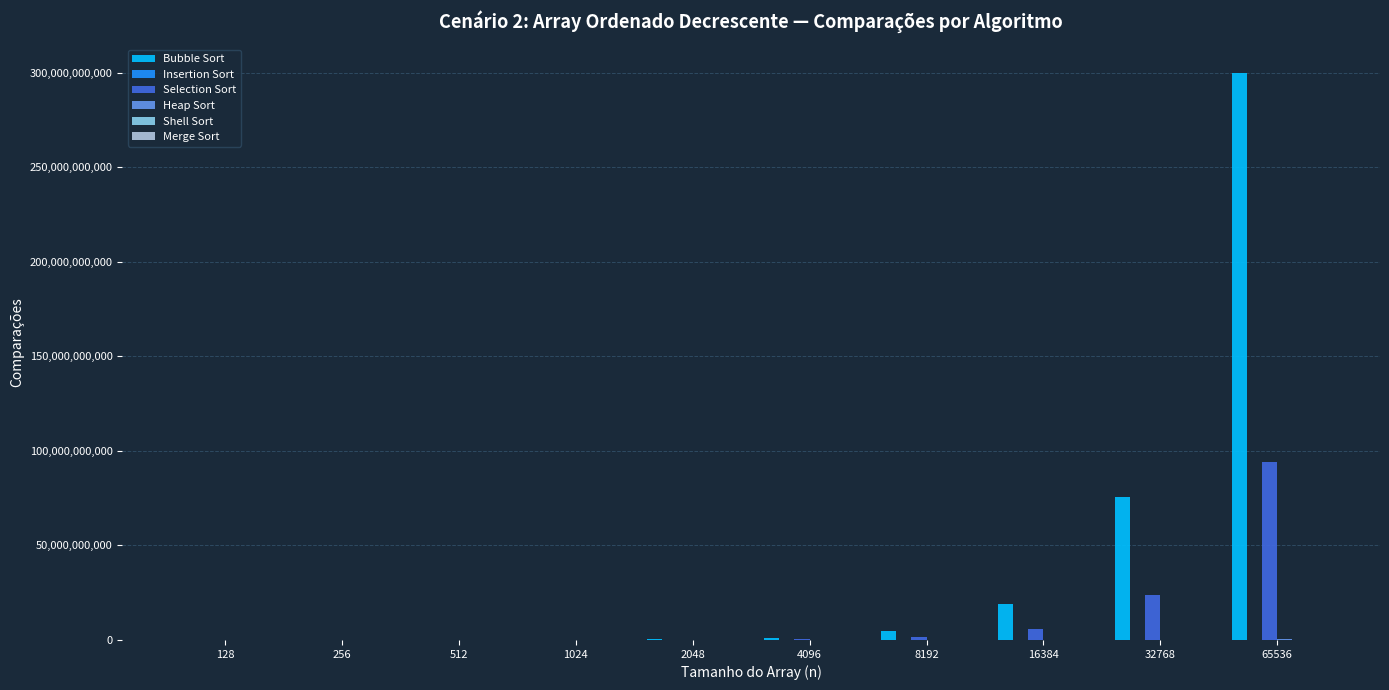

At which category is the sum across all series the highest?

65536